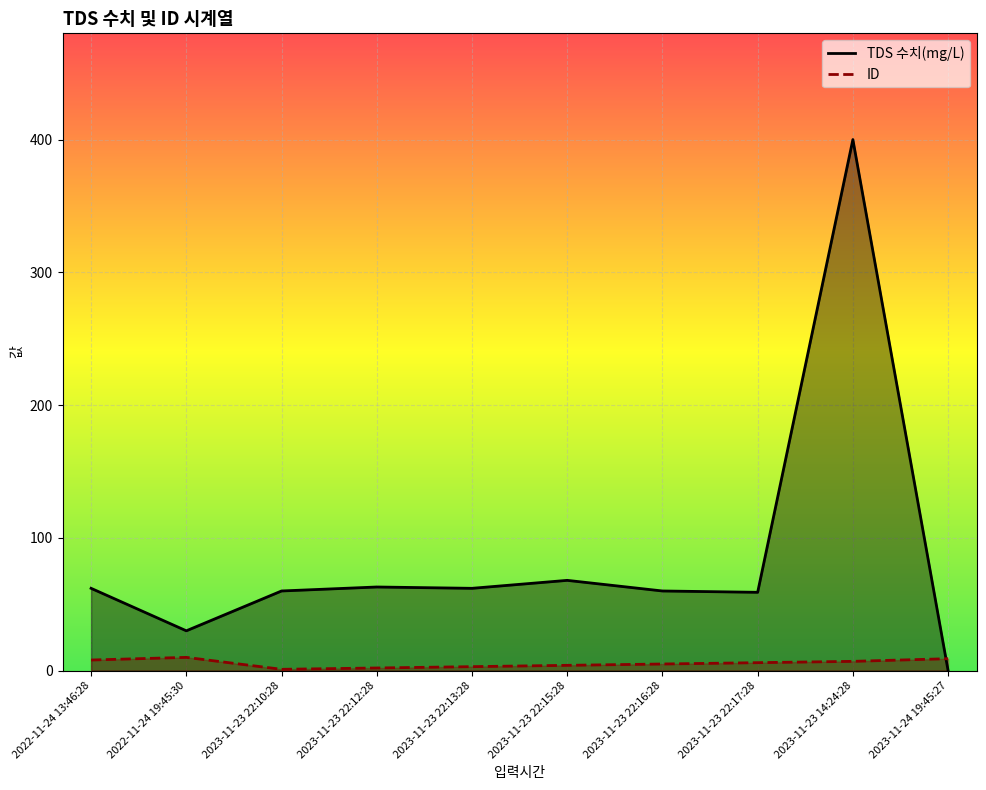

List the labels in order of ID value, smallest first.

2023-11-23 22:10:28, 2023-11-23 22:12:28, 2023-11-23 22:13:28, 2023-11-23 22:15:28, 2023-11-23 22:16:28, 2023-11-23 22:17:28, 2023-11-23 14:24:28, 2022-11-24 13:46:28, 2023-11-24 19:45:27, 2022-11-24 19:45:30